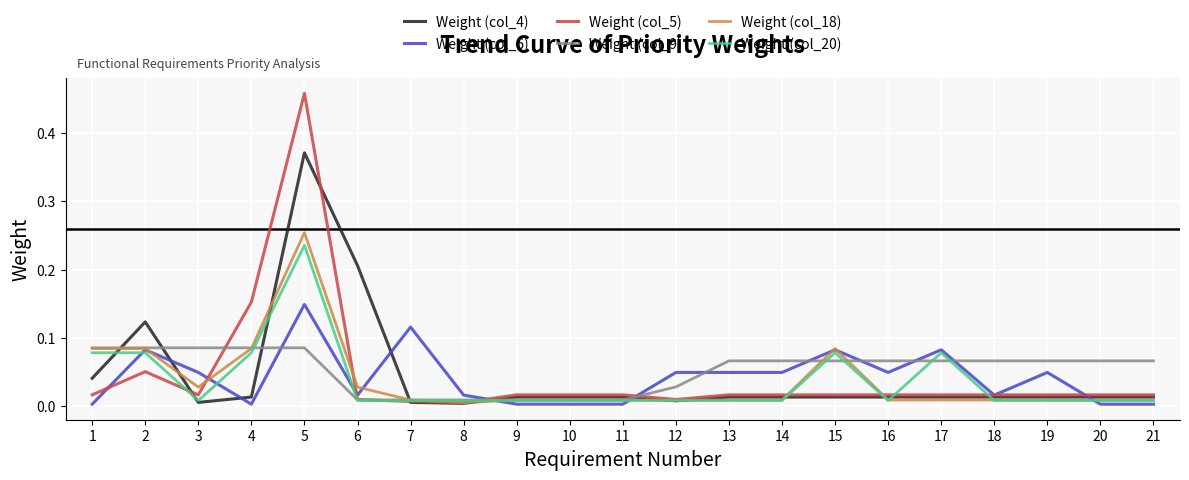

Which series has the widest spread of values?

Weight (col_5)